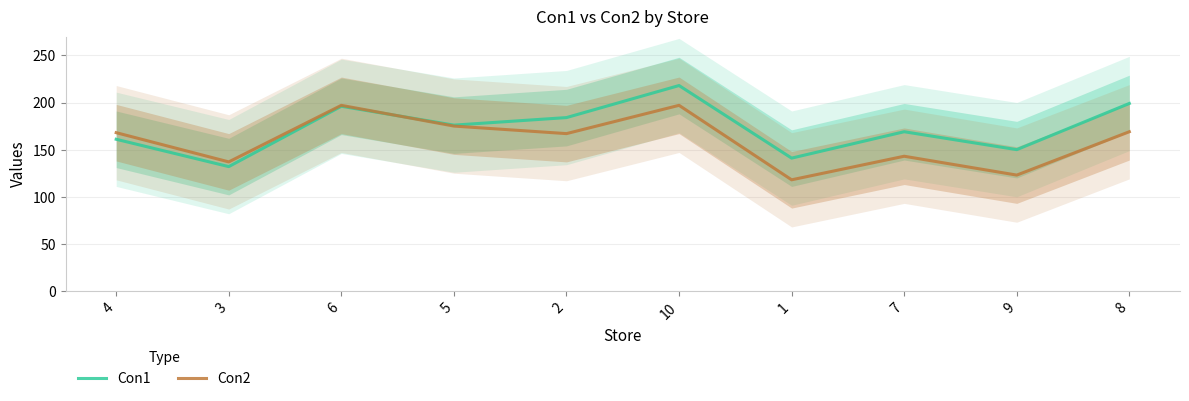

Reading left to right, transcribe all the data shown in this chart.

Con1: 161	132	196	176	184	218	141	169	150	199
Con2: 168	137	197	175	167	197	118	143	123	169